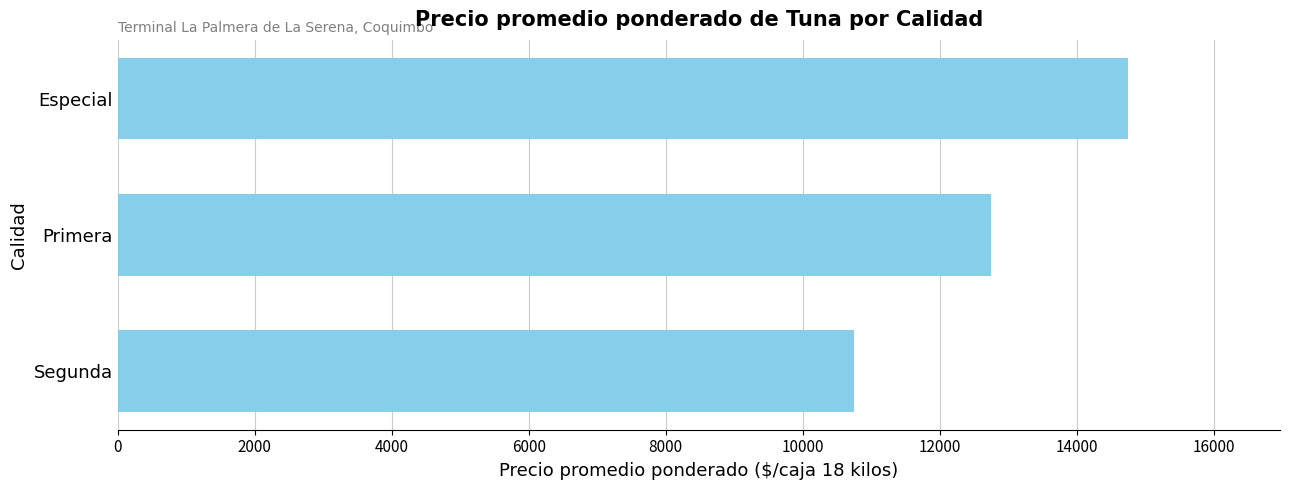

Which has a higher value, Primera or Especial?

Especial